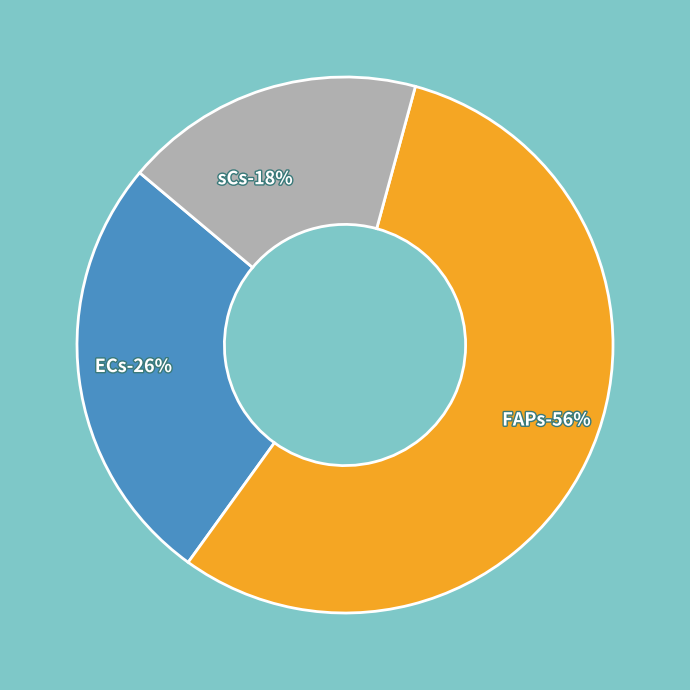

Does ECs account for over 50% of the chart?

No